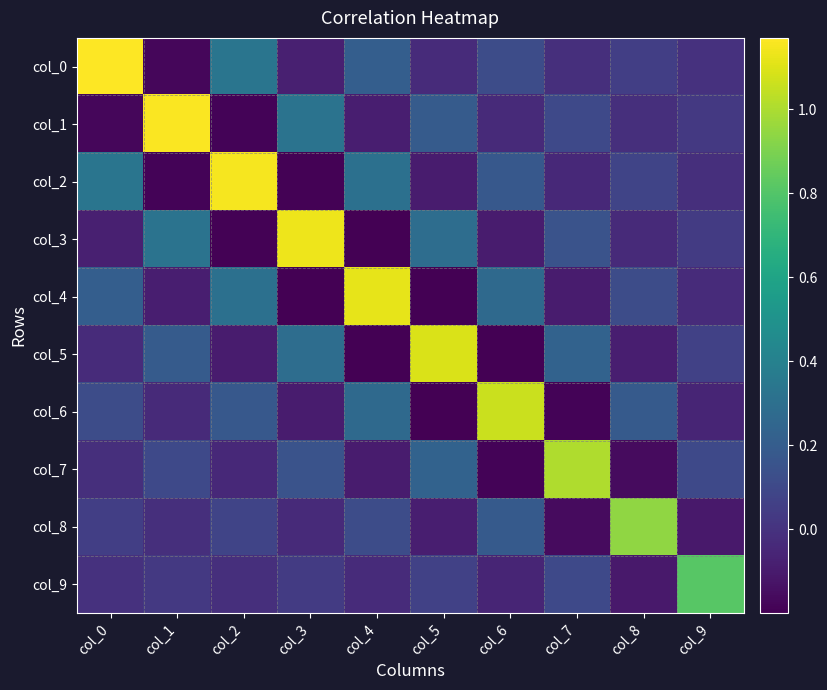

Between col_5 and col_0, which is larger?

col_0